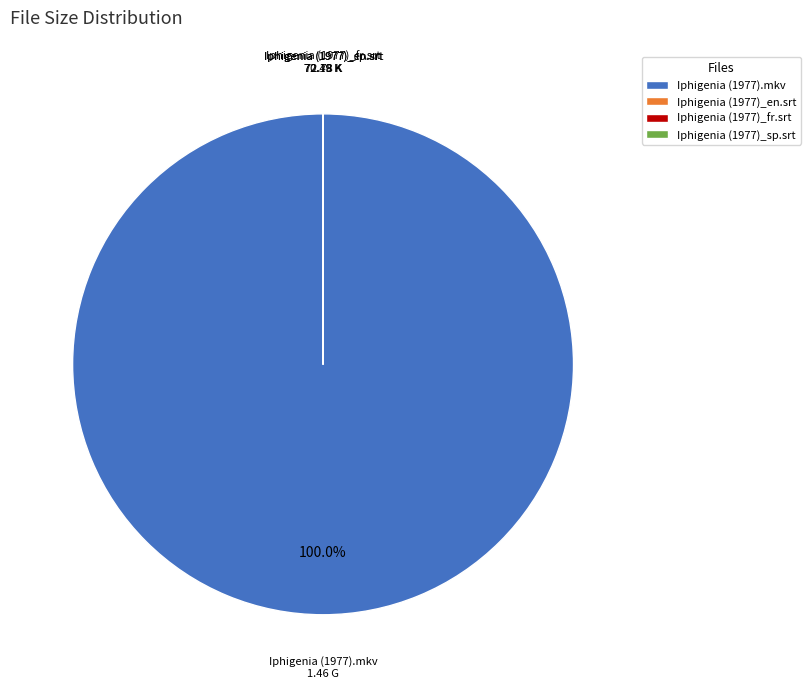

Which slice represents more than half of the pie?

Iphigenia (1977).mkv